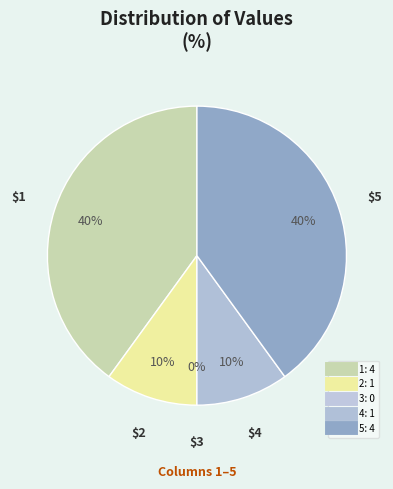

Count the number of slices in the pie.

5